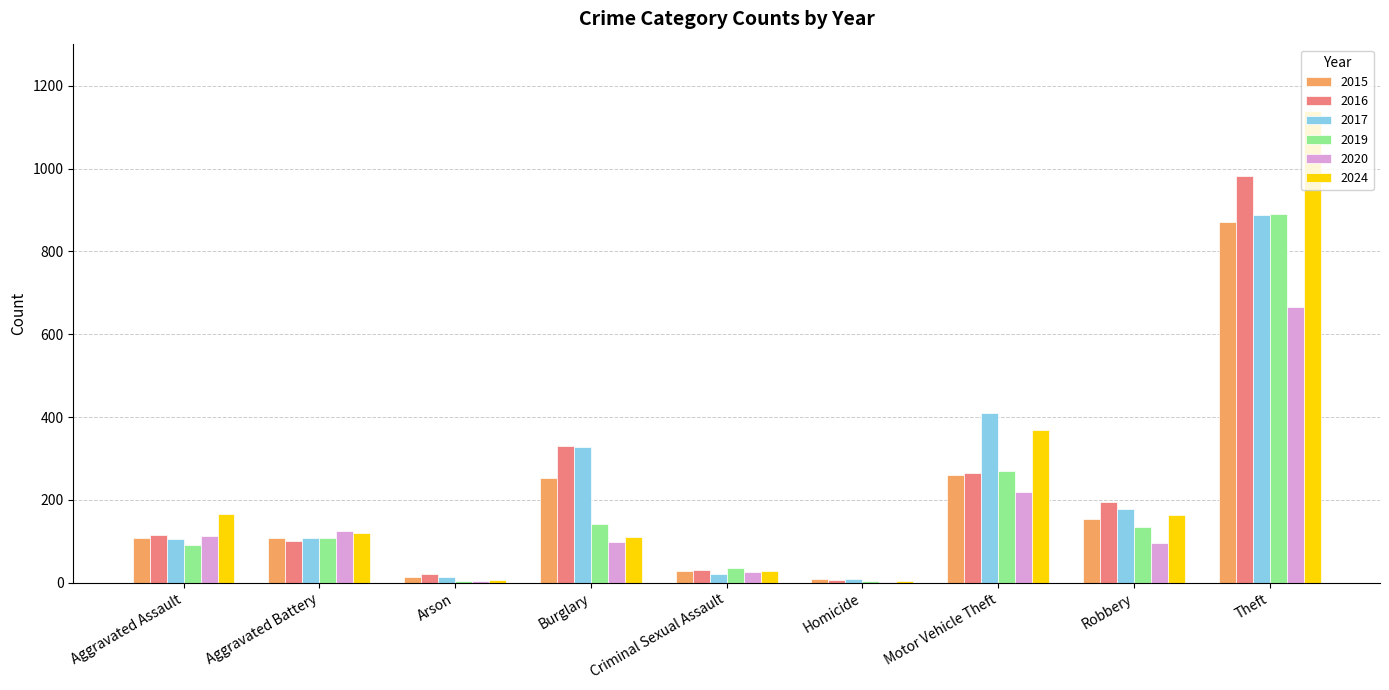

The 2017 series shows 52 at Robbery. True or false?

False